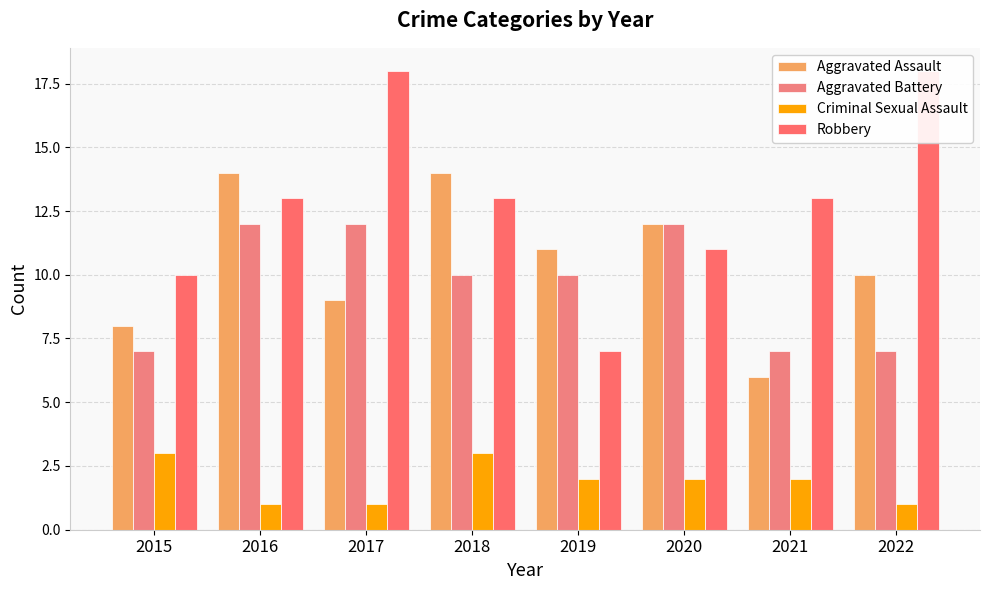

Reading left to right, extract all data points from this chart.

Aggravated Assault: 8	14	9	14	11	12	6	10
Aggravated Battery: 7	12	12	10	10	12	7	7
Criminal Sexual Assault: 3	1	1	3	2	2	2	1
Robbery: 10	13	18	13	7	11	13	18